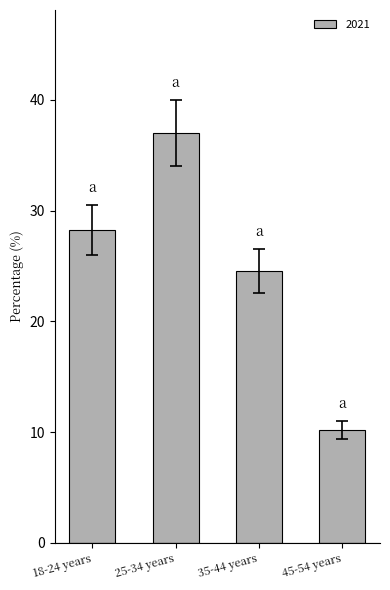

List the labels in order of value, smallest first.

45-54 years, 35-44 years, 18-24 years, 25-34 years